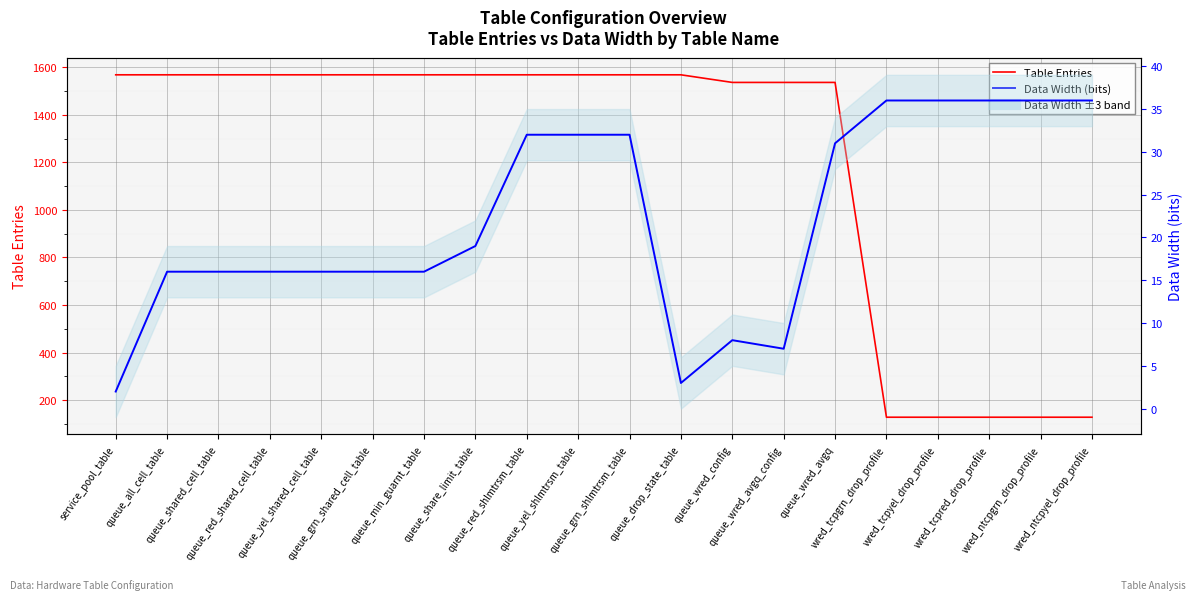

Which category has the highest value in the Data Width (bits) series?

wred_tcpgrn_drop_profile